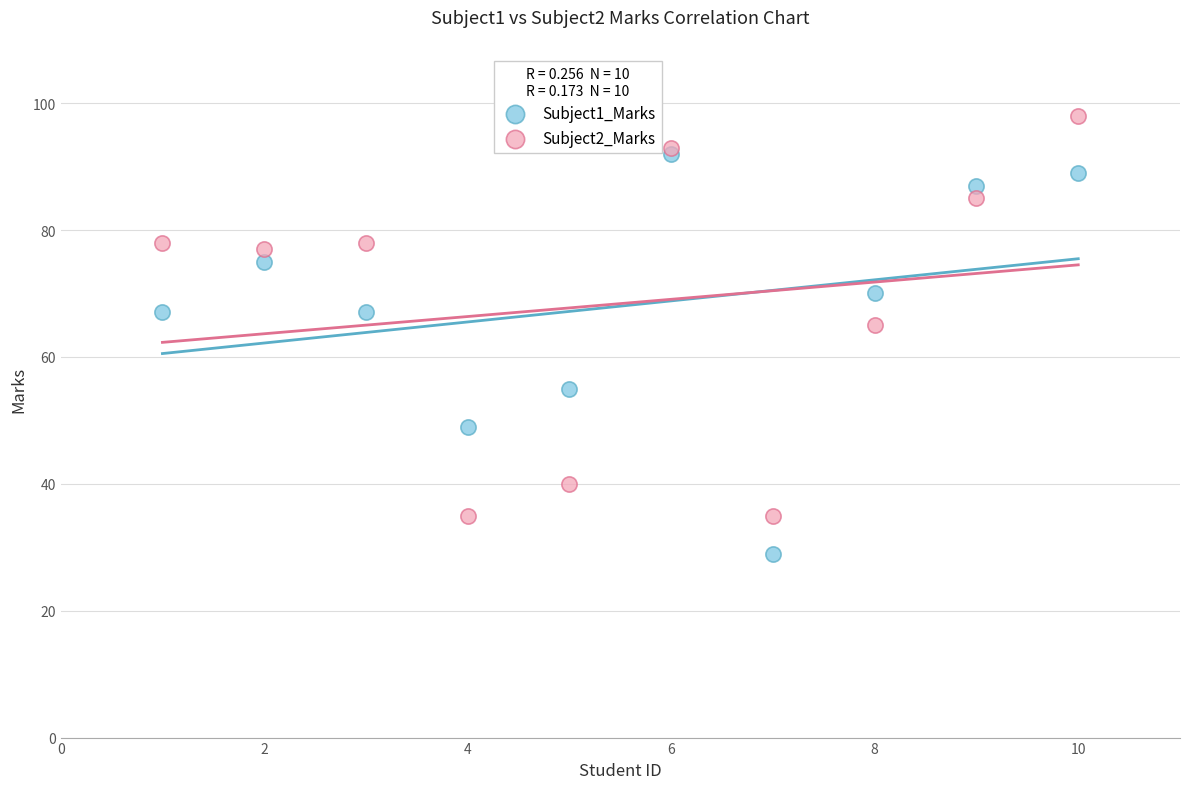

What are all the series names shown in the legend?

Subject1_Marks, Subject2_Marks